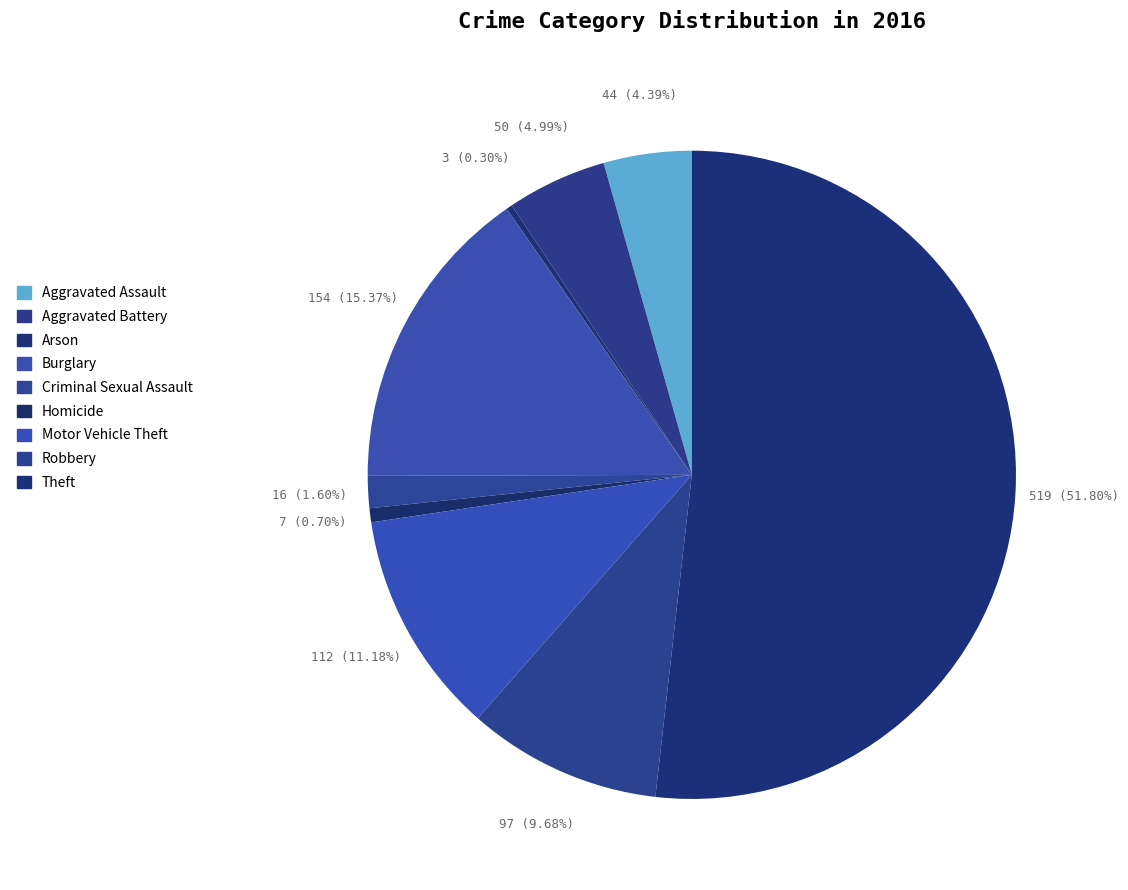

Which category has the smallest portion of the pie?

Arson